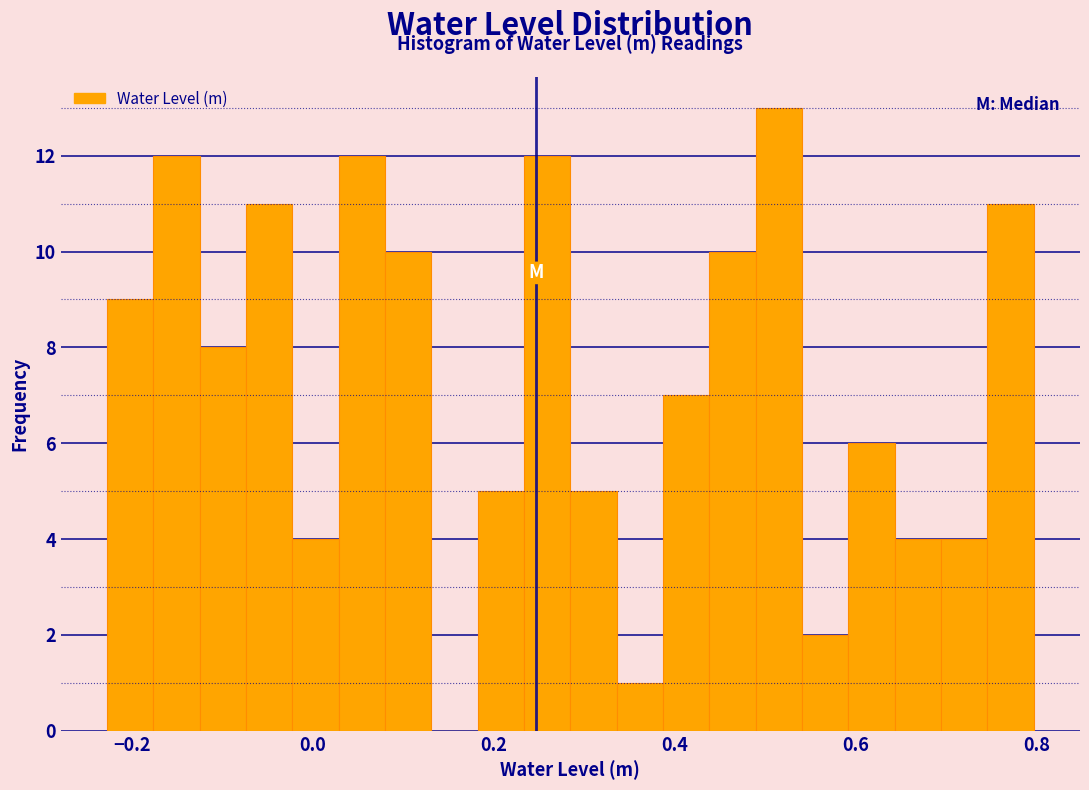

Around what value on the x-axis is the tallest bar? Give the approximate position of its centre, as read against the axis.

0.52